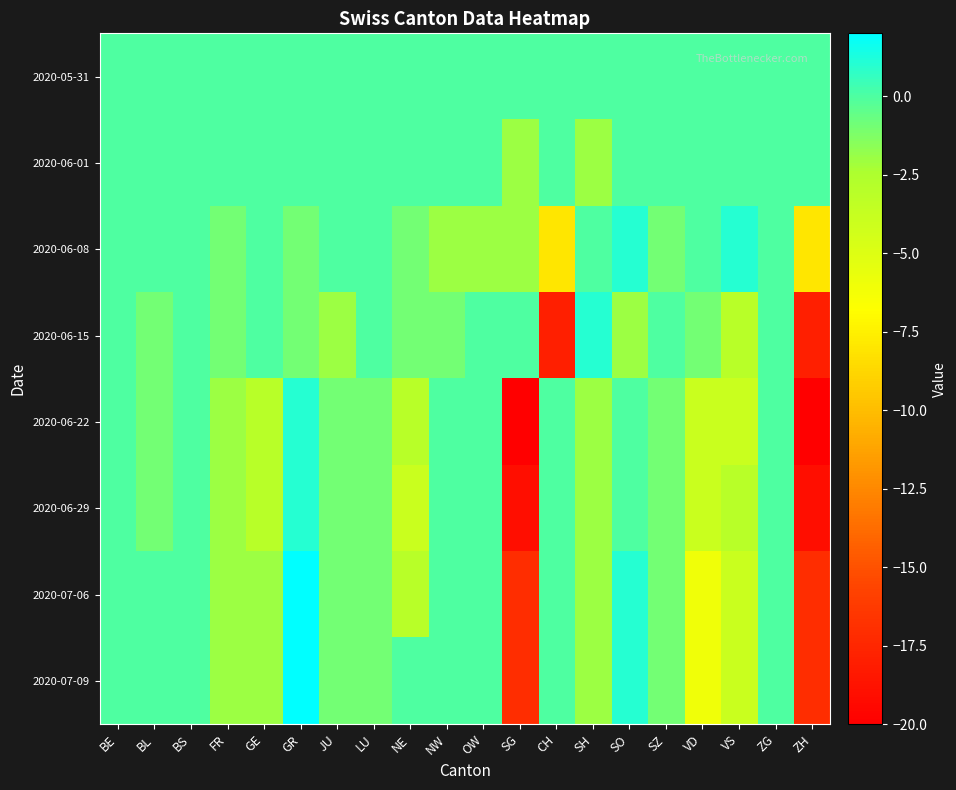

List the series in order of their peak value, highest first.

2020-07-06, 2020-07-09, 2020-06-08, 2020-06-15, 2020-06-22, 2020-06-29, 2020-05-31, 2020-06-01